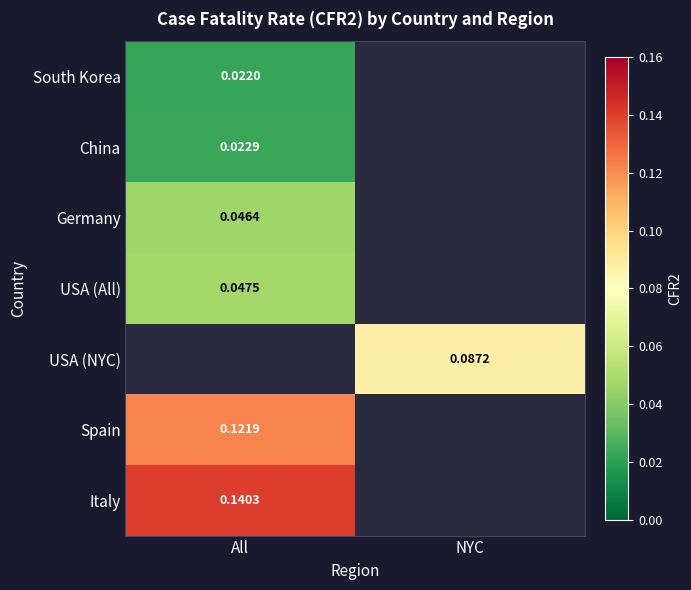

How many categories are shown in the chart?

2